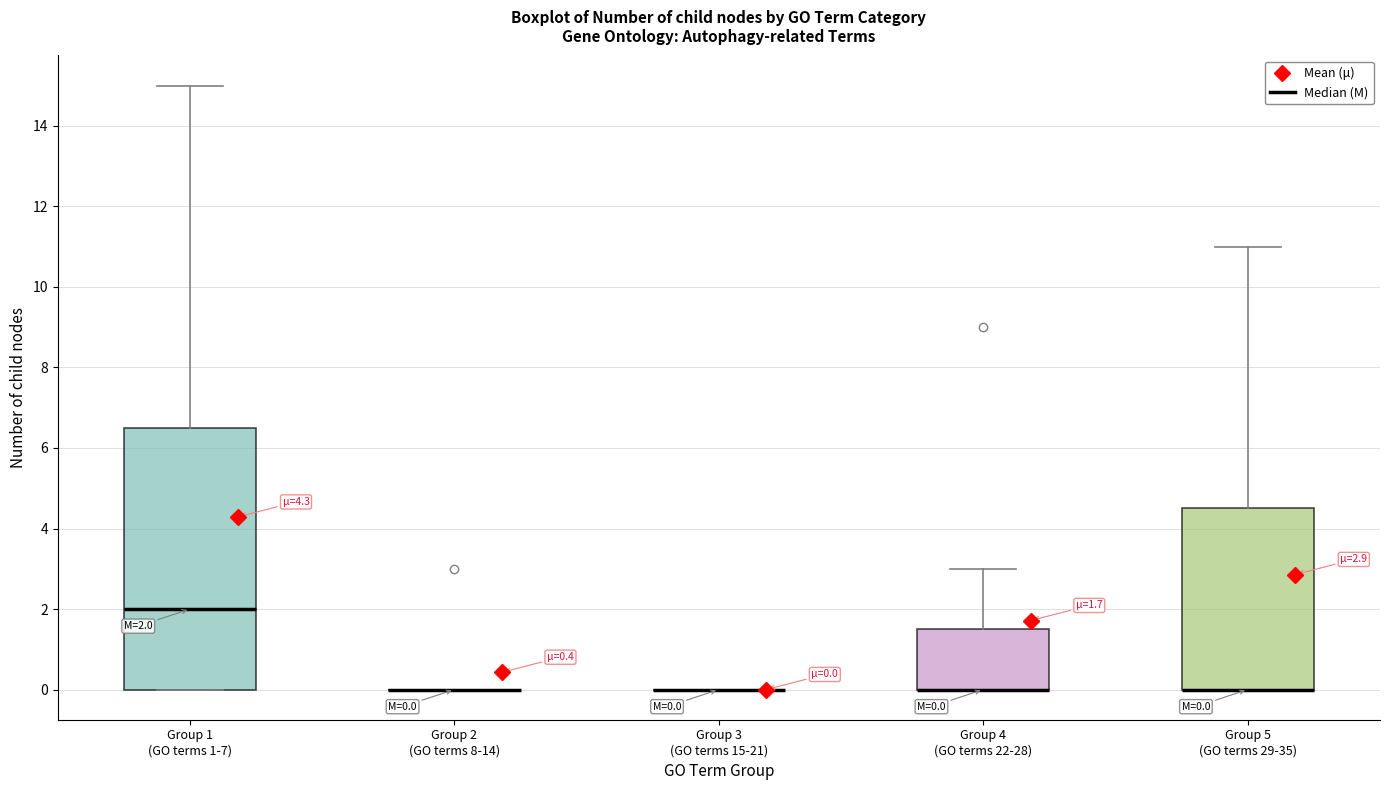

Which box is the tallest, from its lower edge to its upper edge?

Group 1 (GO terms 1-7)